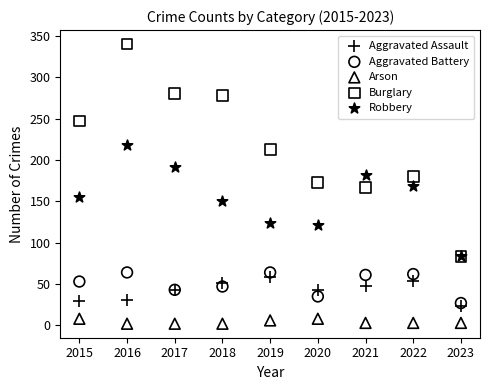

Which series contains the lowest Y value?

Arson